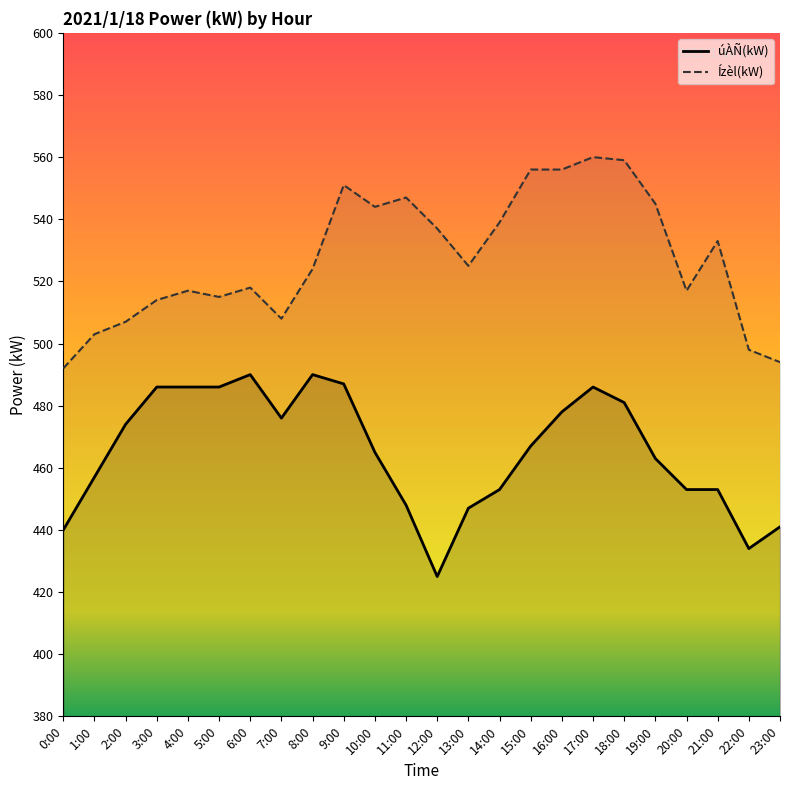

At which category is the sum across all series the highest?

17:00